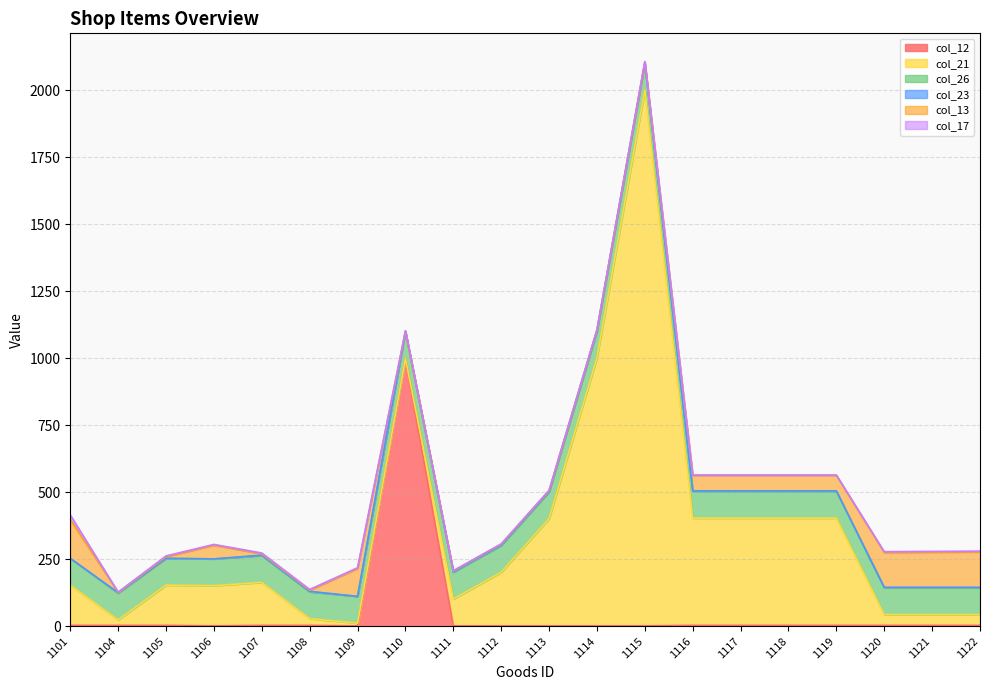

At which category is the sum across all series the highest?

1115